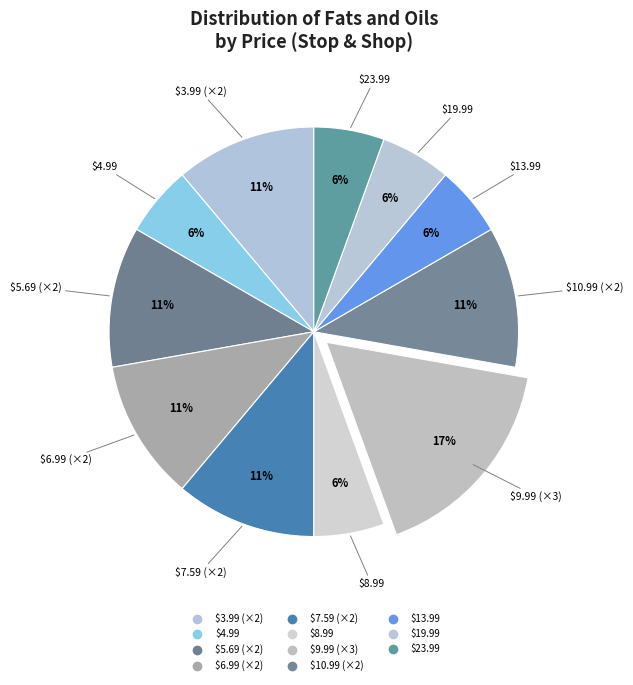

How many slices are in this pie chart?

11